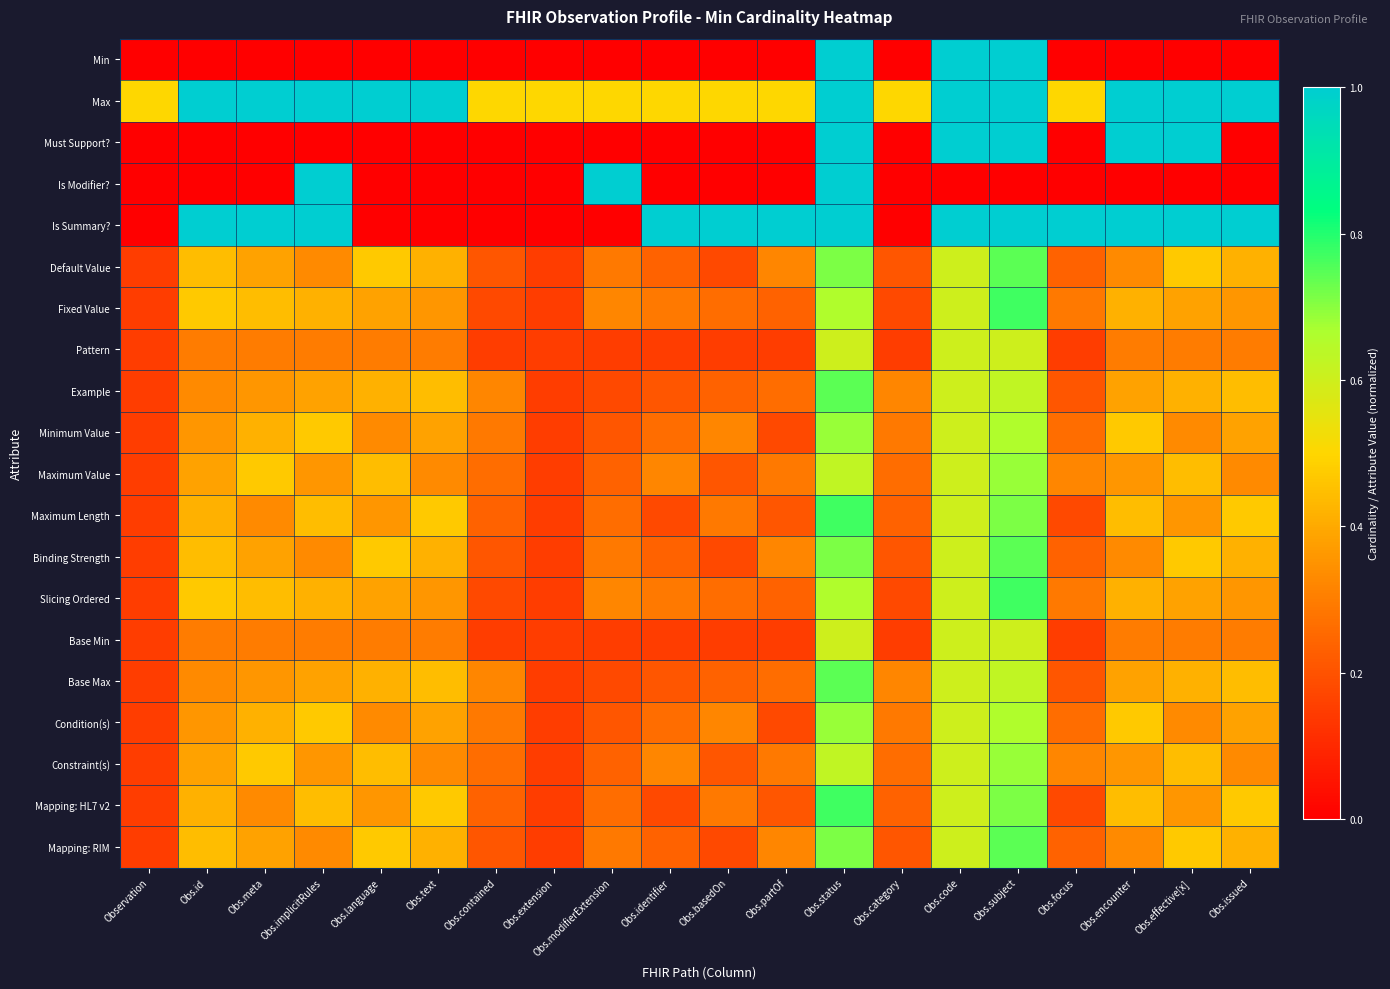

At which category is the sum across all series the highest?

Obs.status